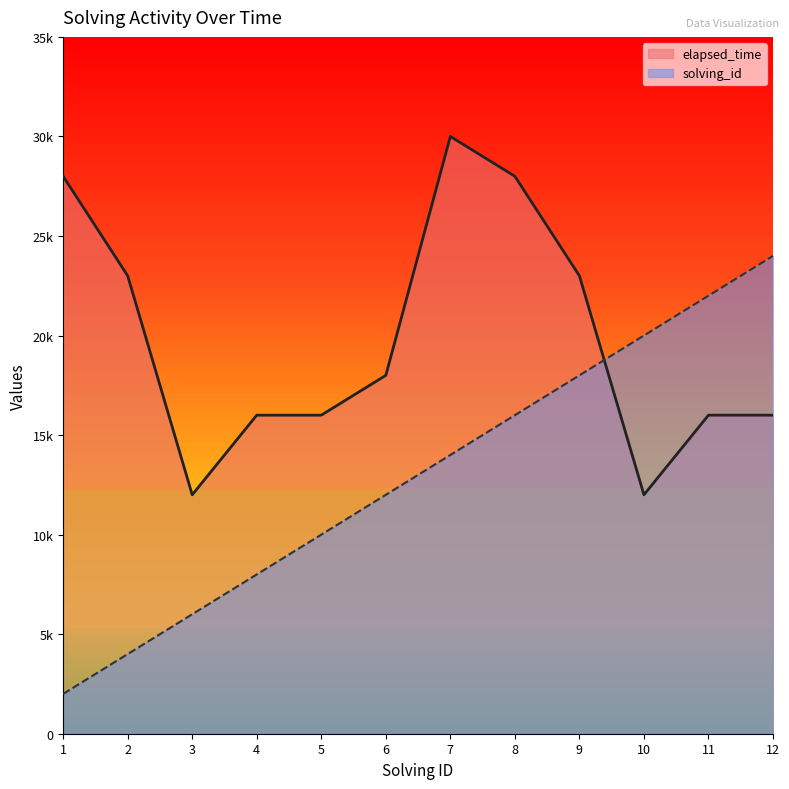

At which category does the chart reach its minimum across all series?

1